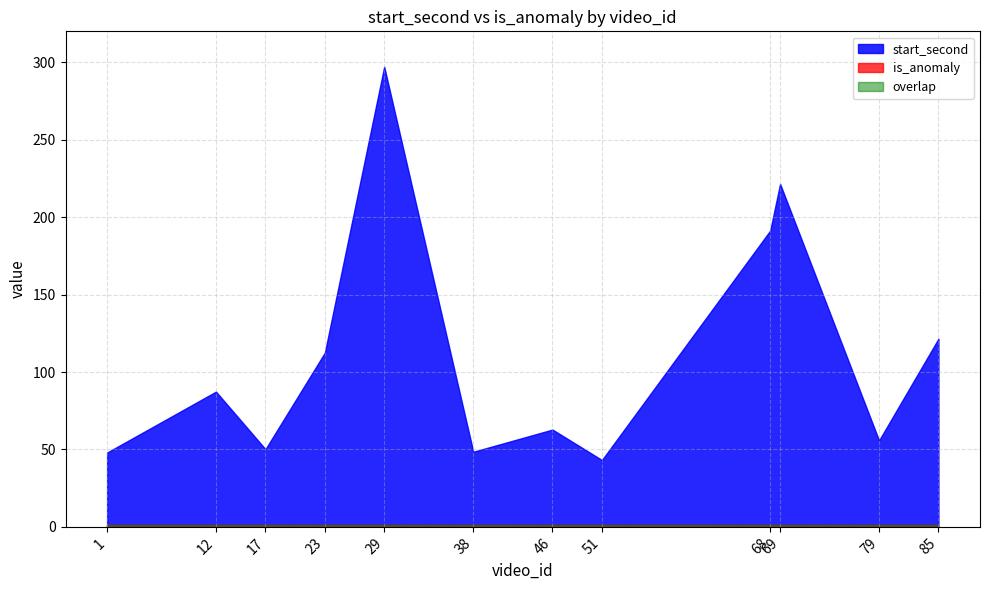

Reading right to left, what are all the values shown in this chart?

start_second: 85=121.5	79=55.8	69=221.5	68=191.3	51=43.2	46=62.8	38=48.5	29=297.2	23=112.5	17=50.2	12=87.3	1=48.0
is_anomaly: 85=1.0	79=1.0	69=1.0	68=1.0	51=1.0	46=1.0	38=1.0	29=1.0	23=1.0	17=1.0	12=1.0	1=1.0